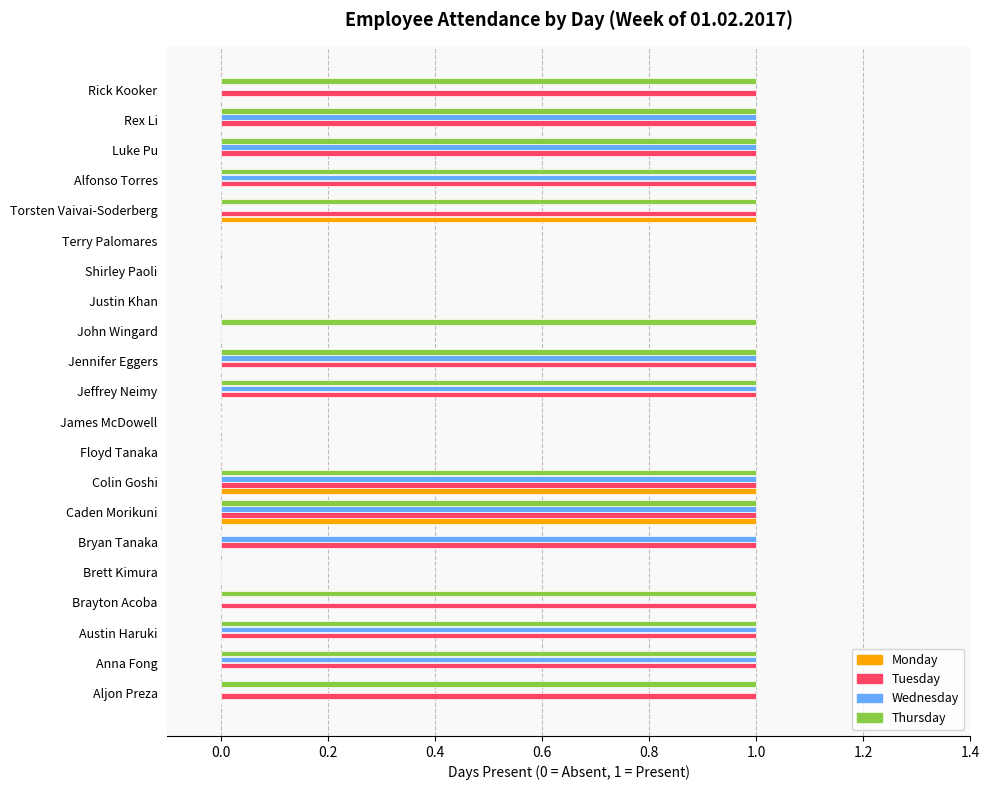

The value of Thursday at Alfonso Torres is 1. True or false?

True